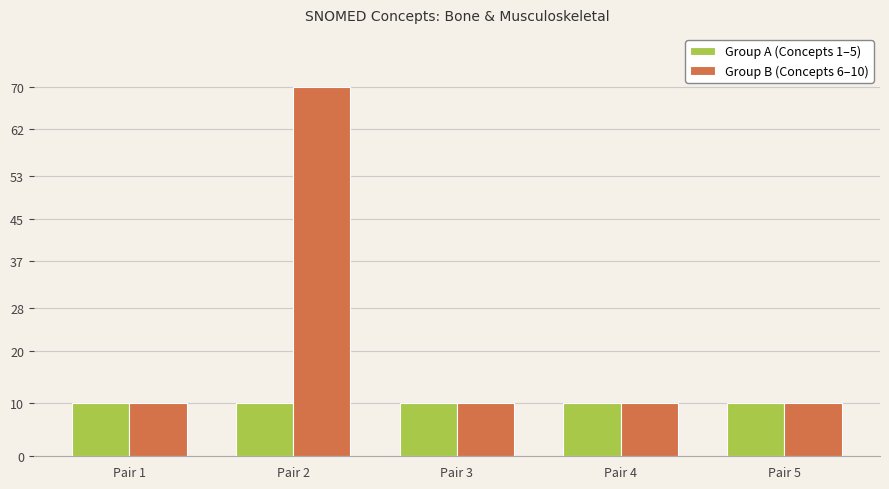

List the series in order of their peak value, highest first.

Group B (Concepts 6–10), Group A (Concepts 1–5)